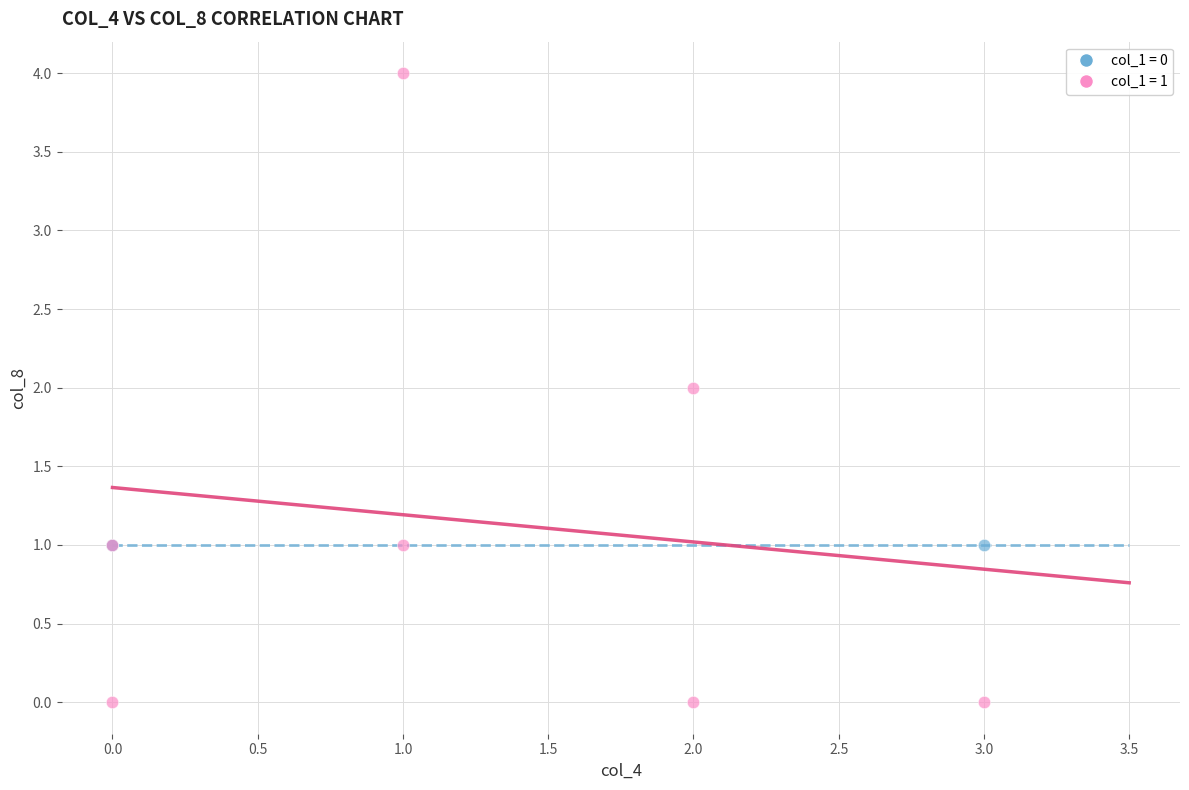

Which series reaches the minimum Y coordinate?

col_1 = 1